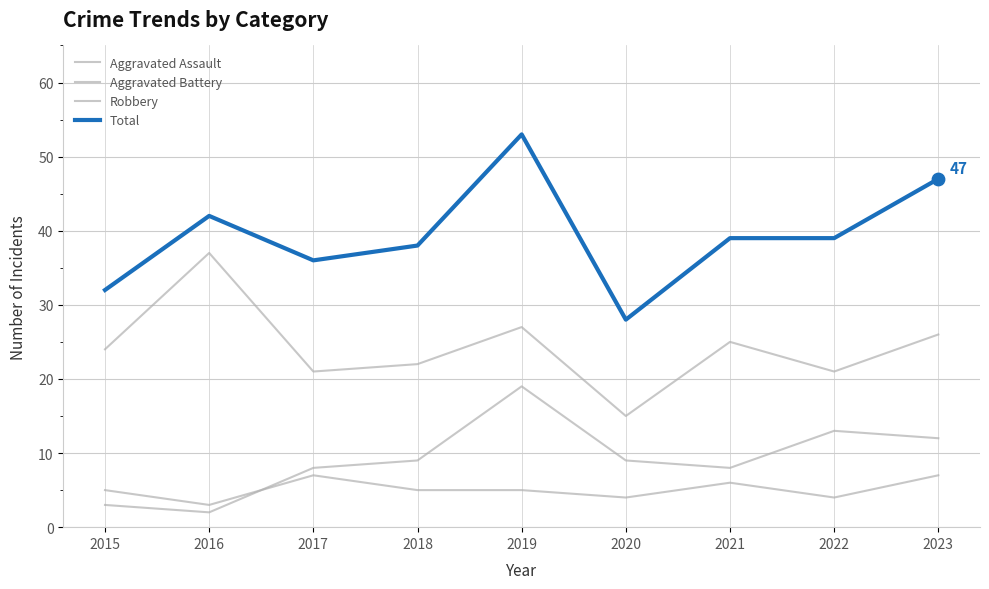

How many lines are shown in the chart?

4